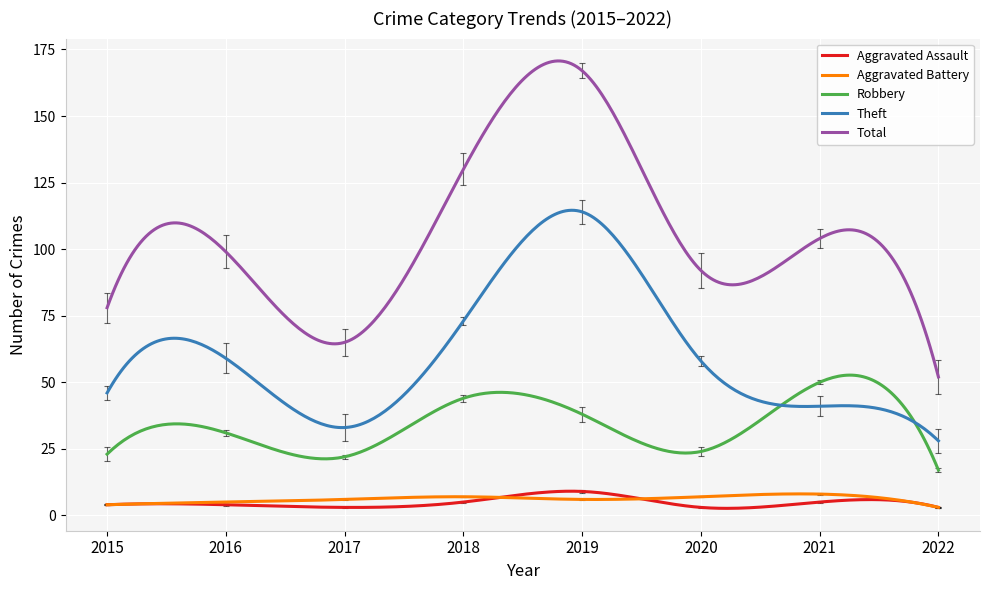

Which series has the largest range (max minus min)?

Total